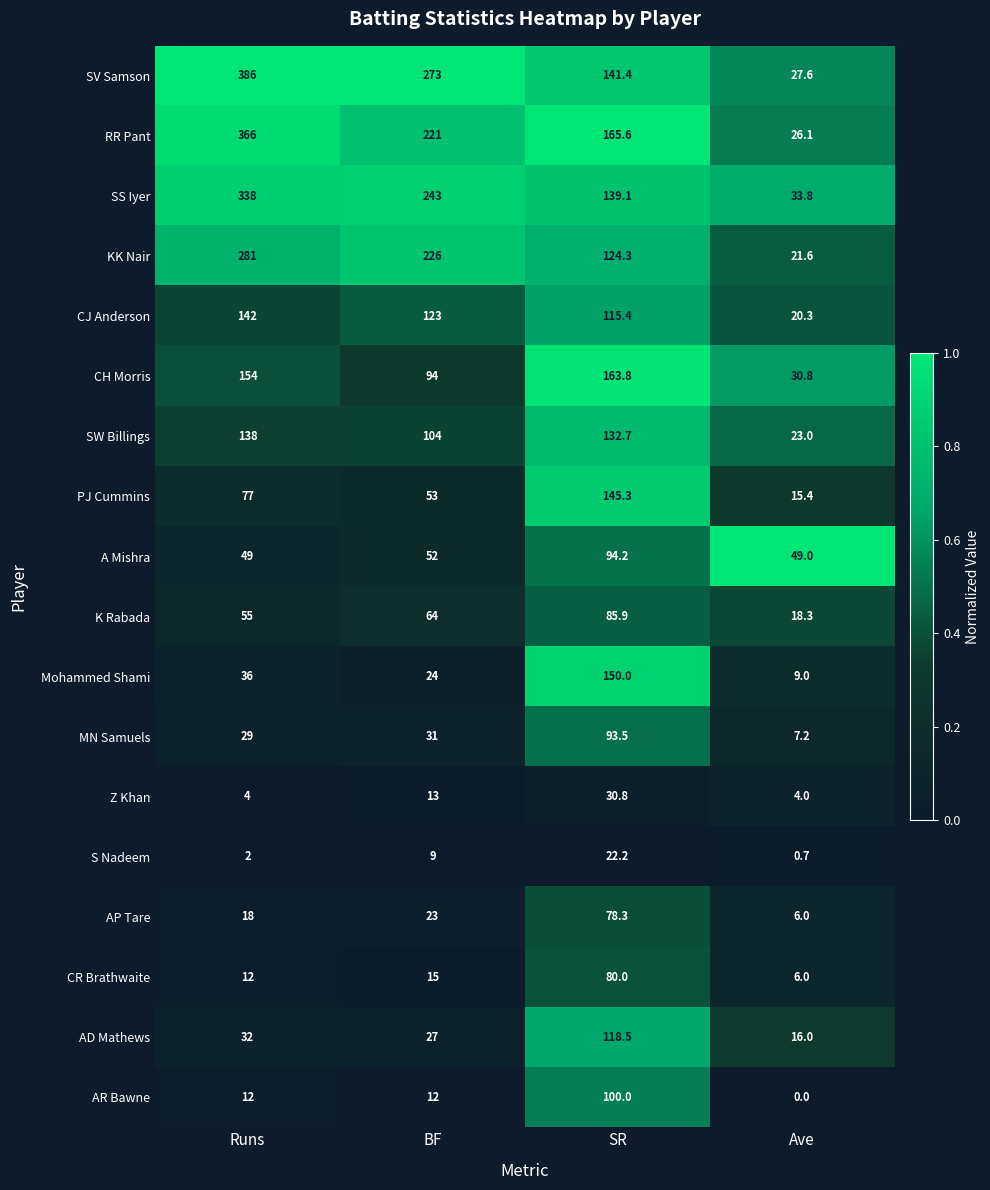

What is the sum of all Z Khan values?

51.8